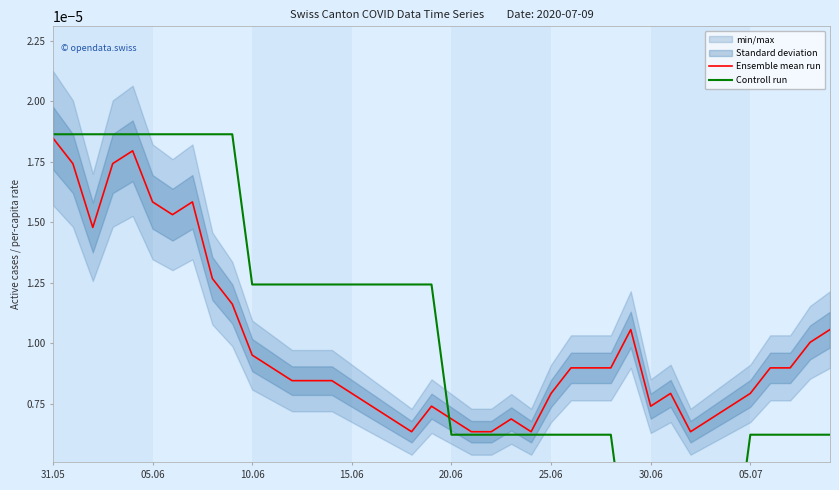

Is this an area chart (filled region under the line)?

No